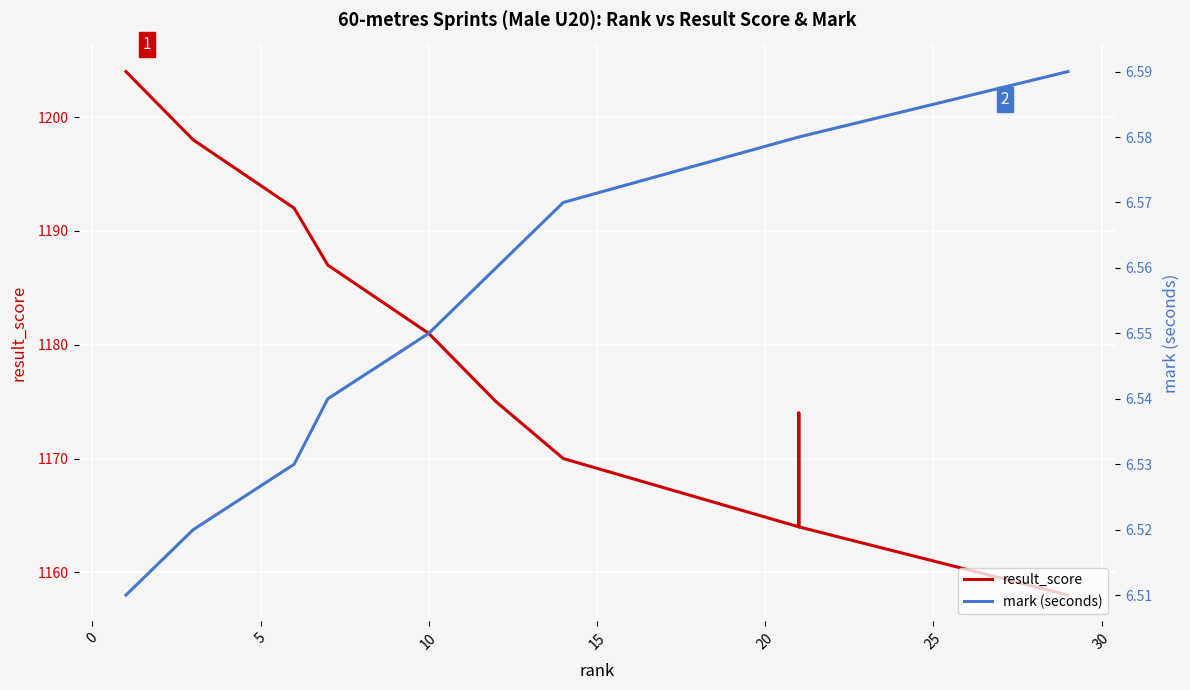

Is this an area chart (filled region under the line)?

No